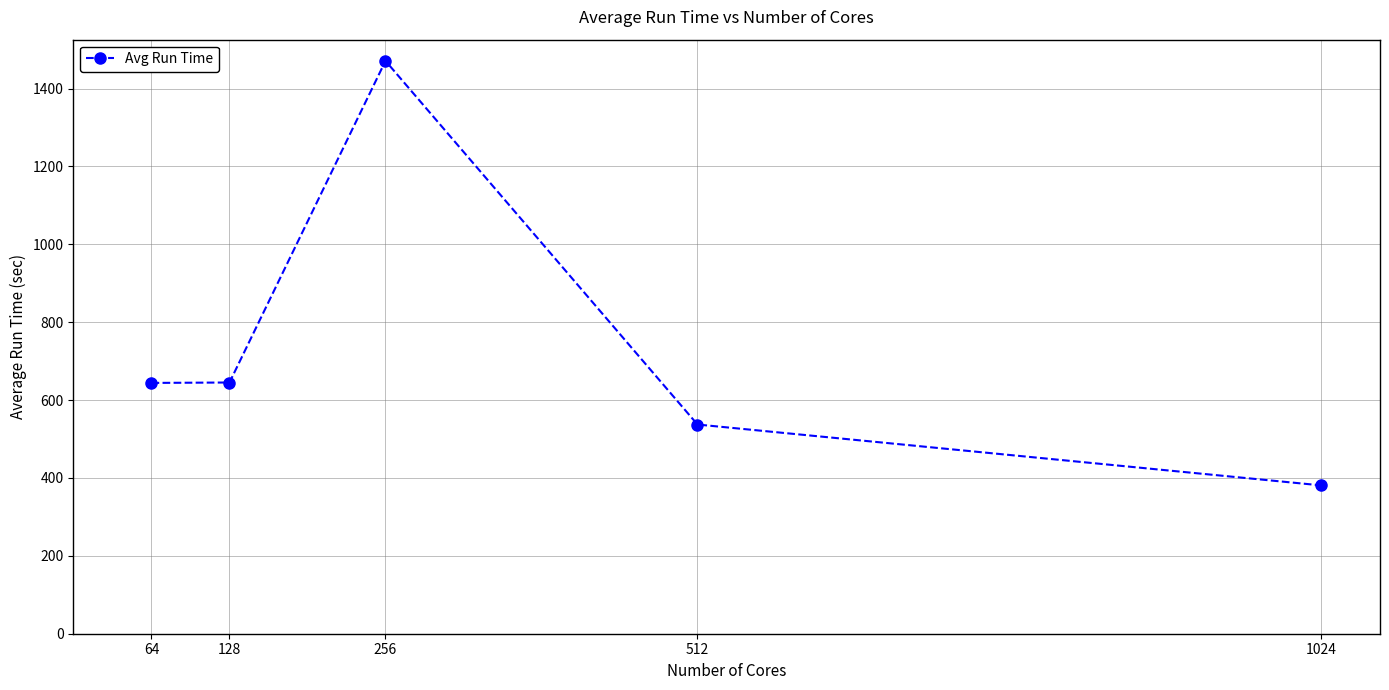

How many values are below 644?

2